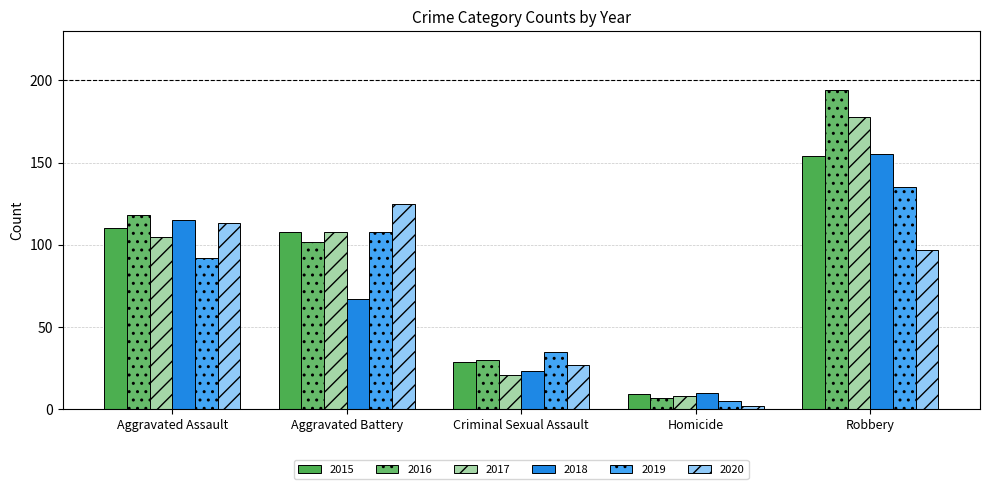

At which label is 2018 closest to 82?

Aggravated Battery